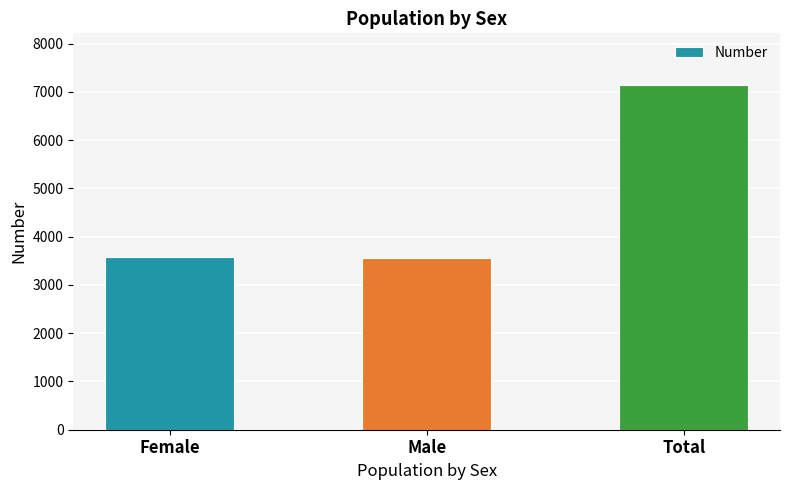

What is the greatest value displayed?

7140